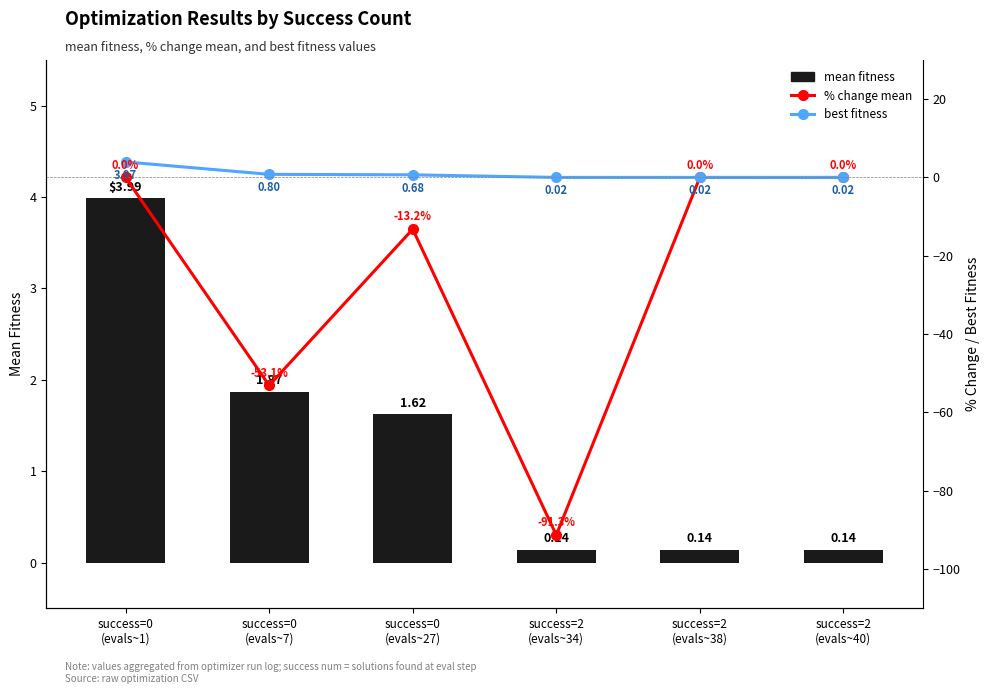

How many data points in mean fitness are above 1?

3